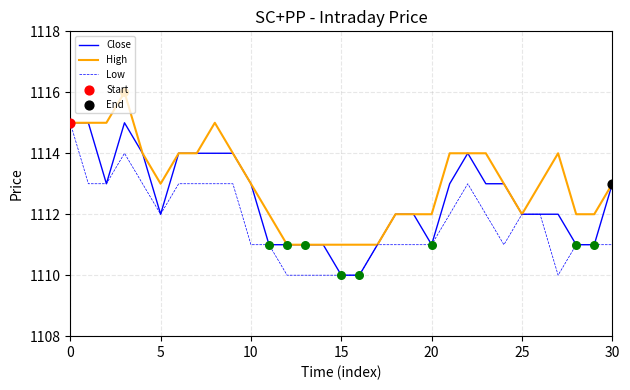

What is the smallest value displayed?

1110